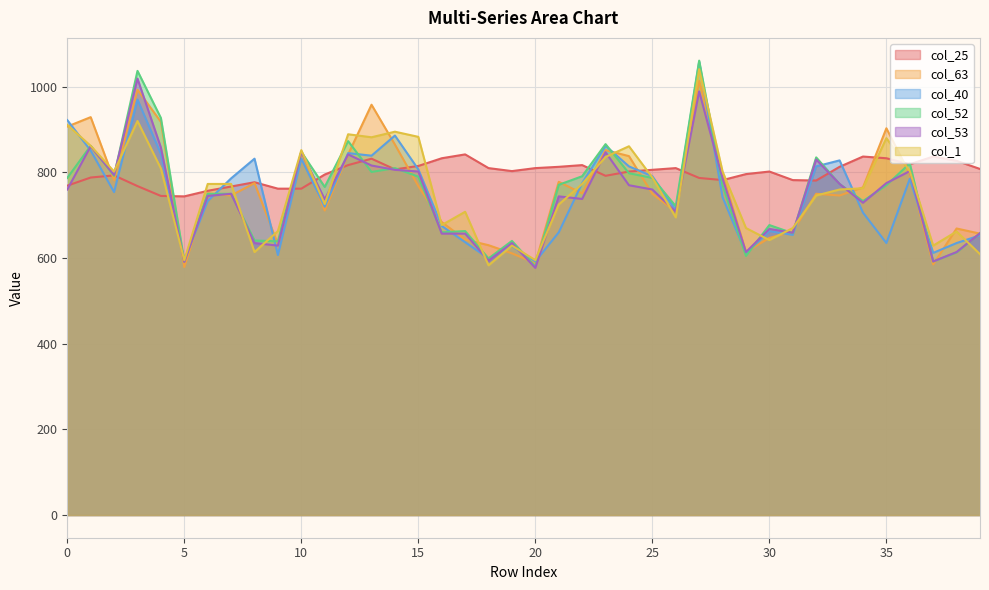

How many data points does each series have?

40